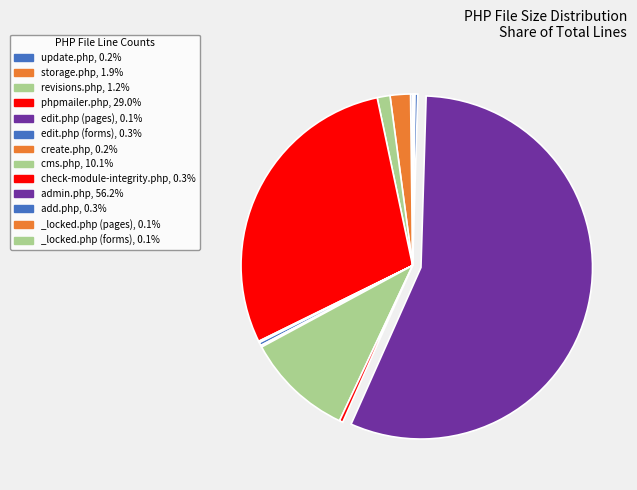

Does _locked.php (forms) account for over 50% of the chart?

No